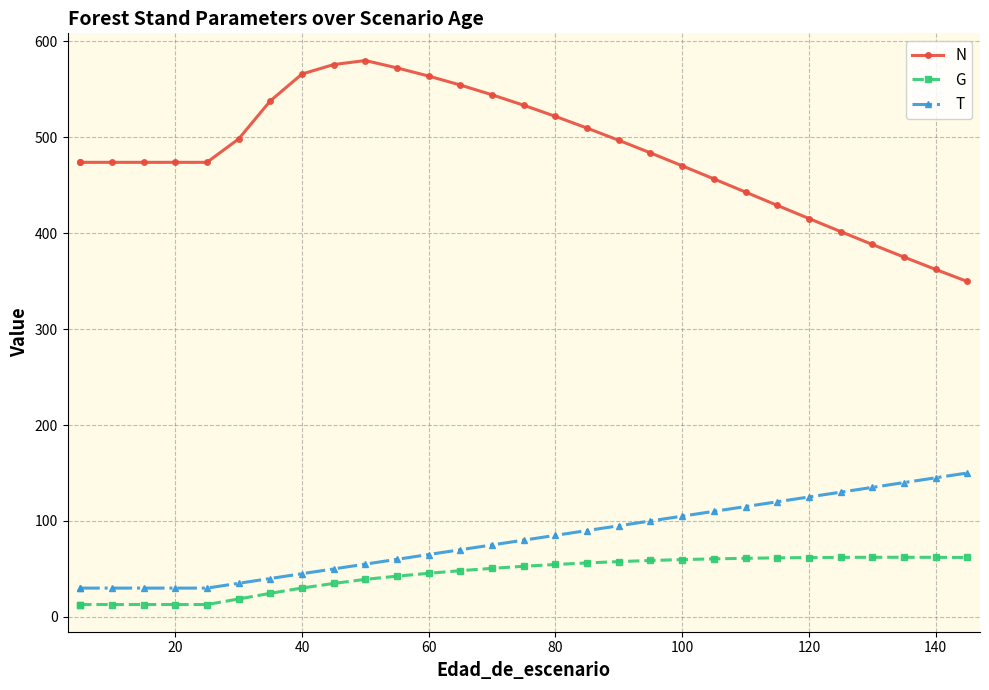

What is the minimum value shown in the chart?

12.9